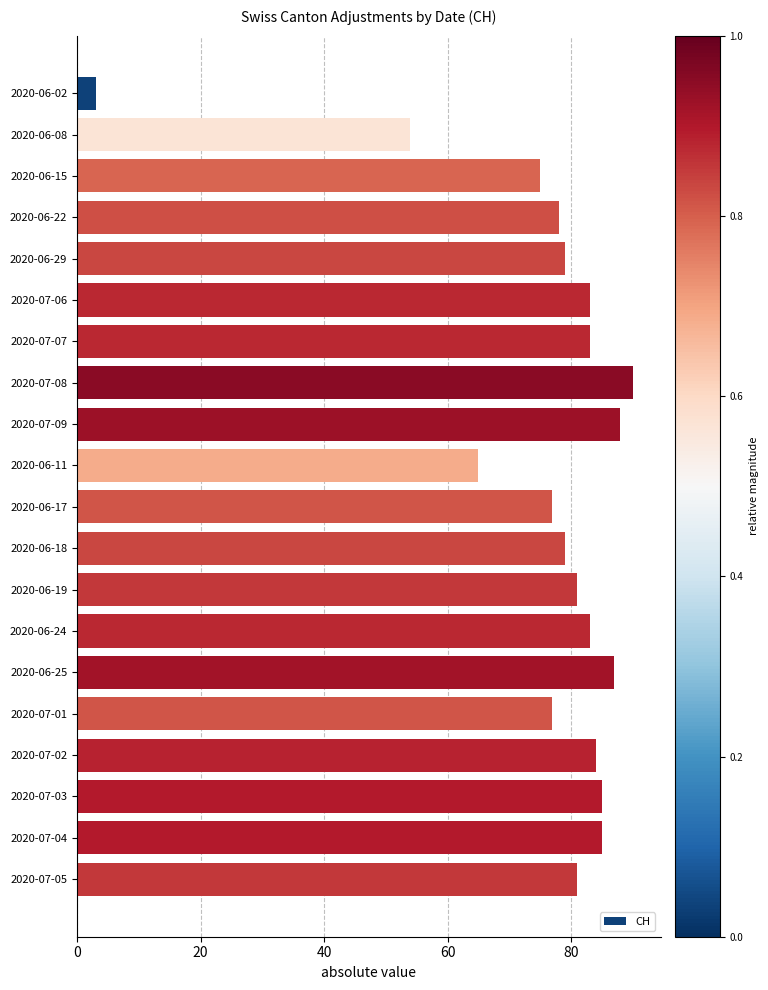

The value at 2020-06-17 is 38. True or false?

False